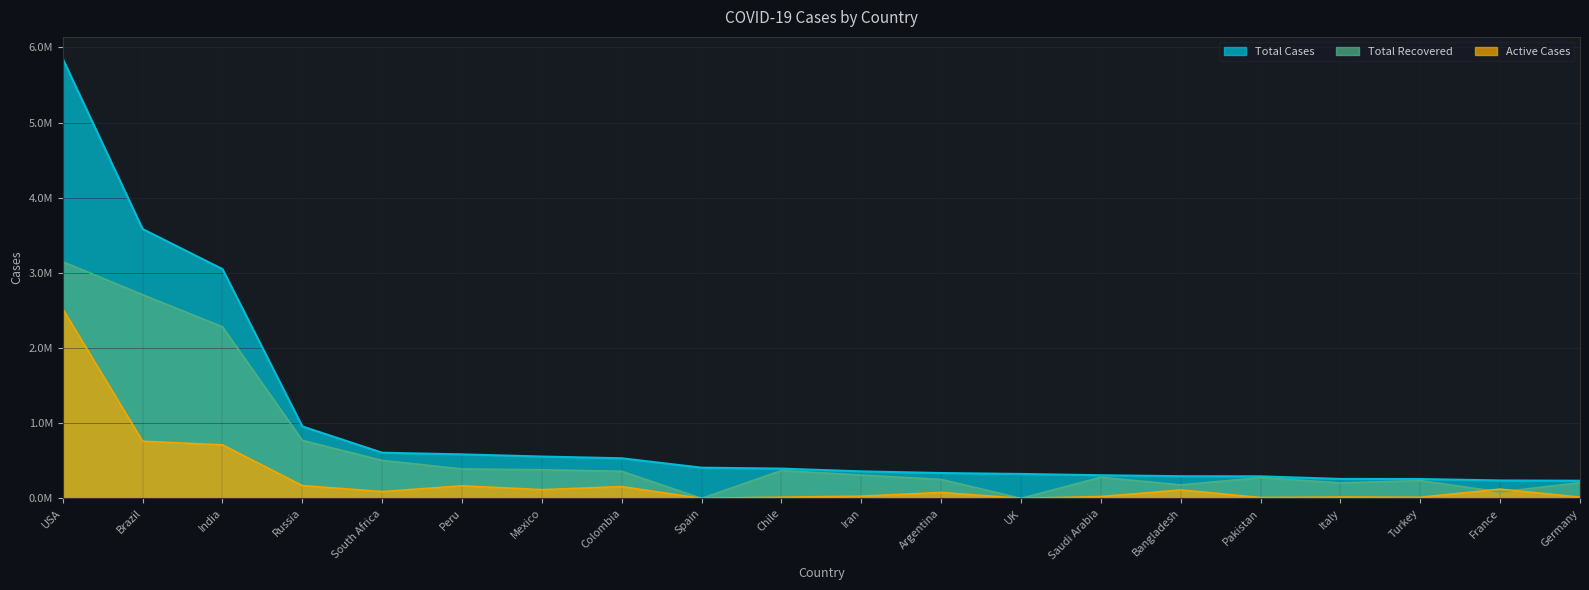

How many interior local valleys does the Total Recovered series have?

5